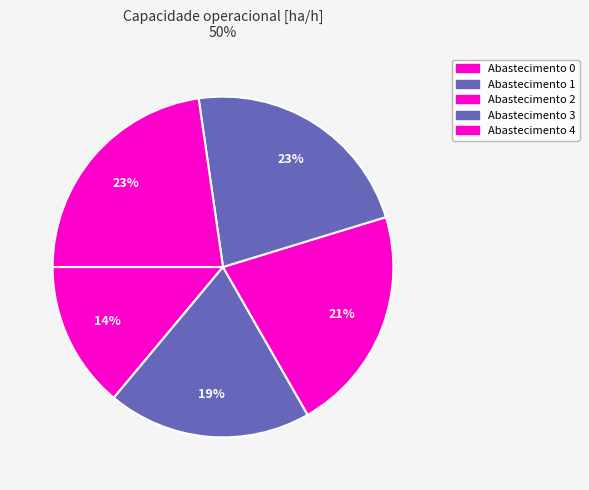

Rank the categories by value from lowest to highest.

0, 1, 2, 3, 4